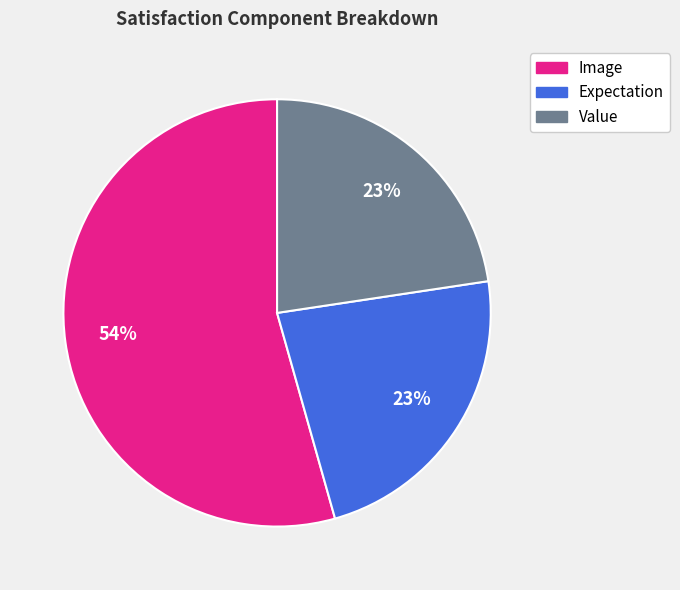

Which category has the biggest portion of the pie?

Image